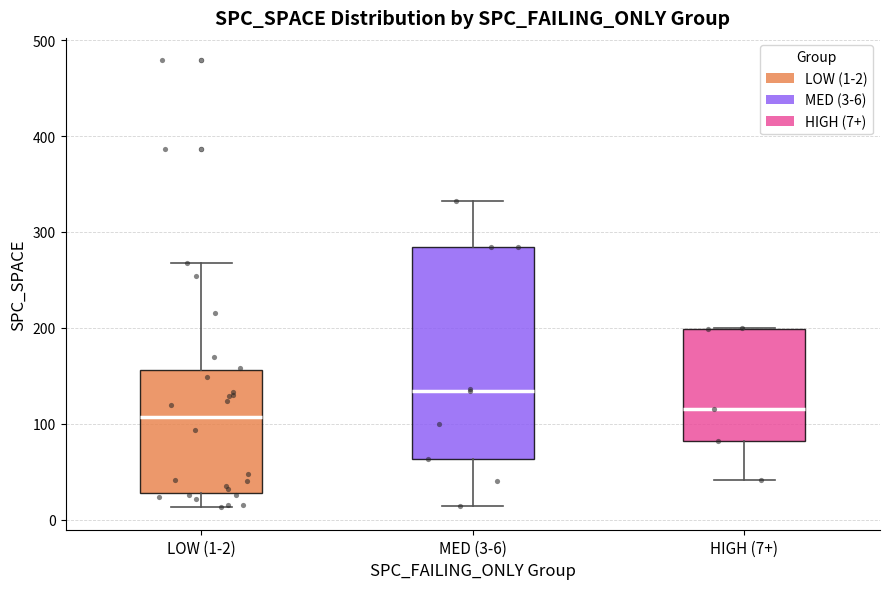

Where is the upper edge of the box for HIGH (7+) on the y-axis? The values are not printed on the chart, so give them approximately, as read against the axis.

200